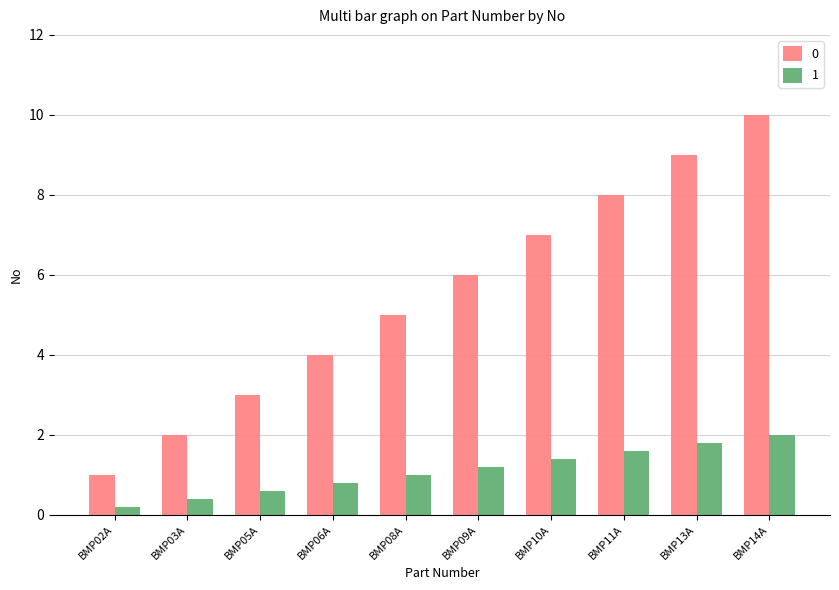

At which category is the sum across all series the highest?

BMP14A